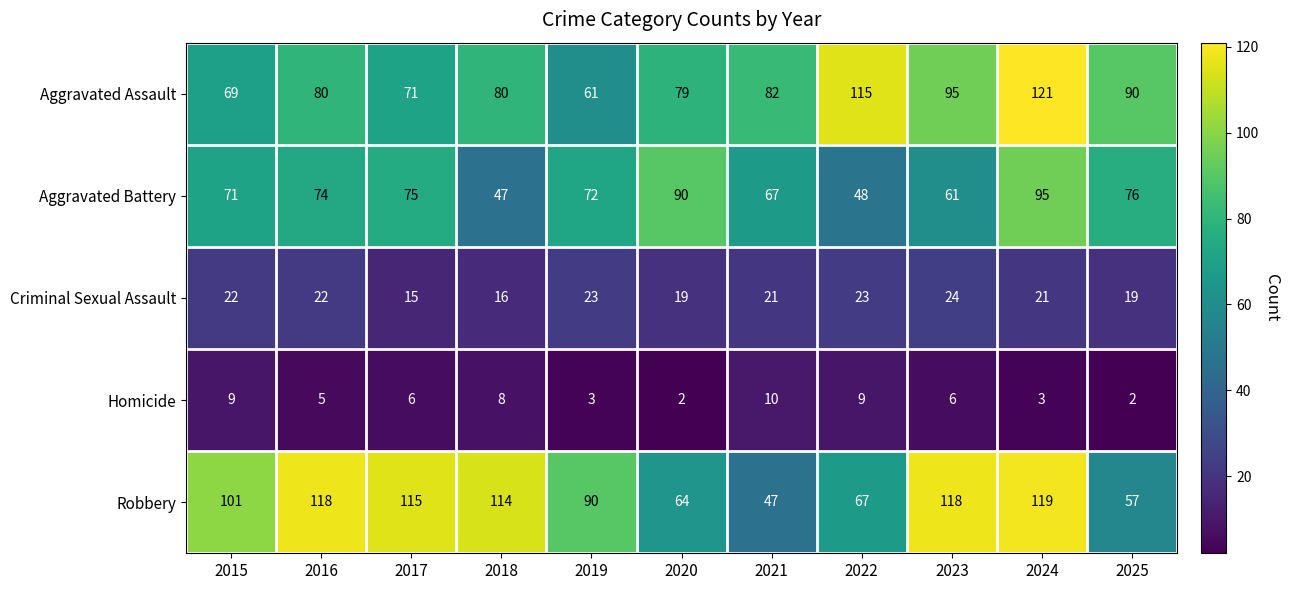

How many data points does each series have?

11